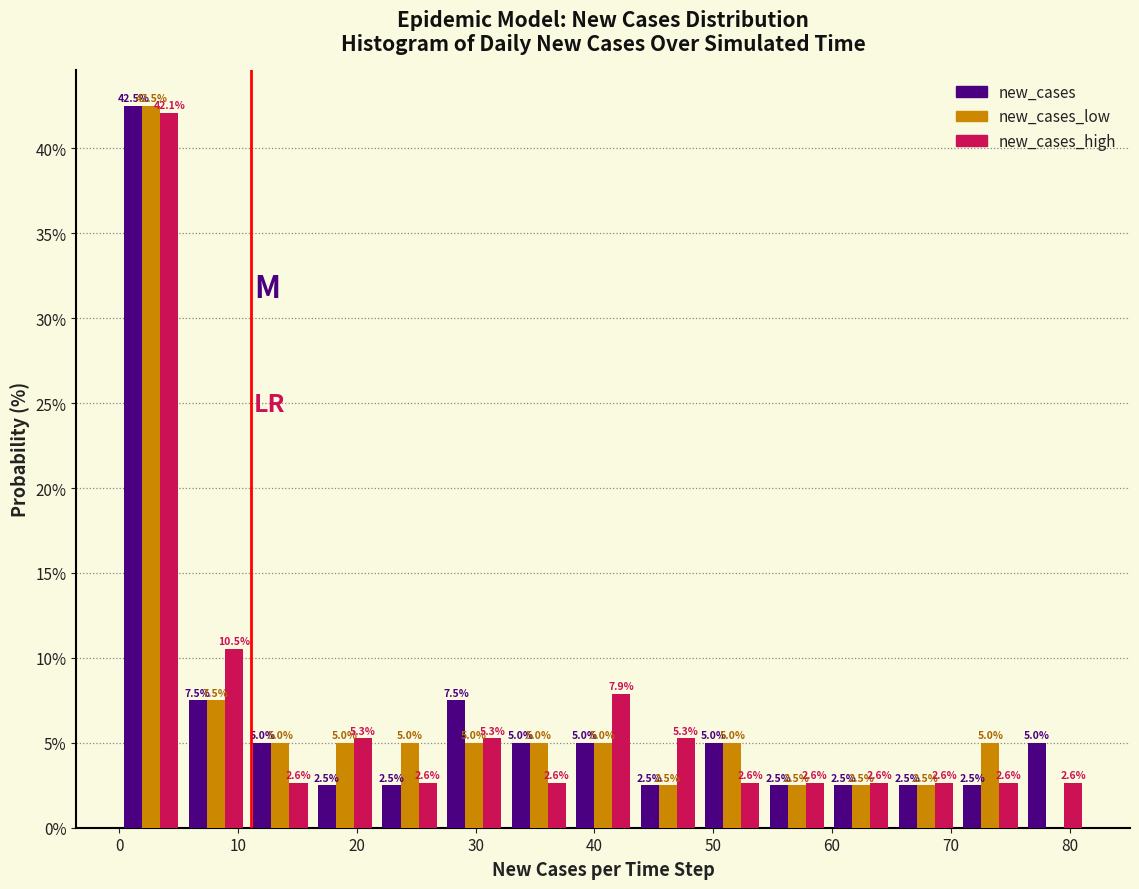

In the new_cases series, which range on the x-axis has the tallest bar?

0 to 5